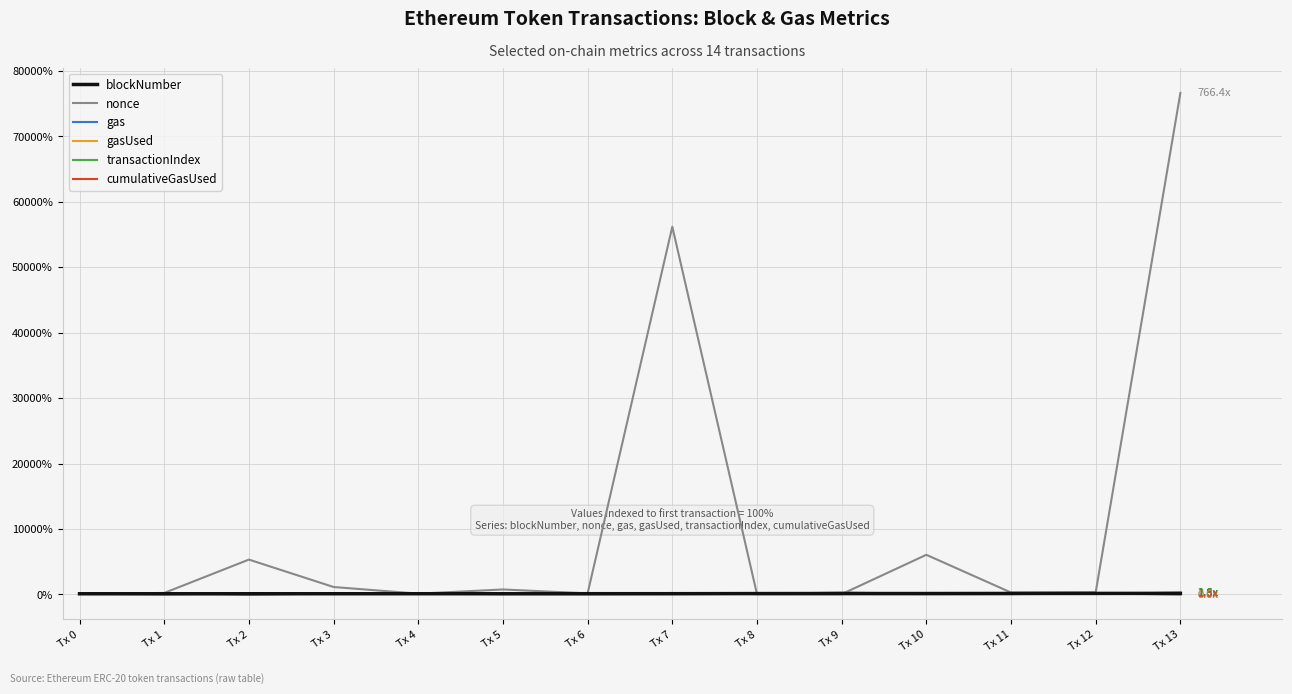

What is the average value of the cumulativeGasUsed series?

102.1